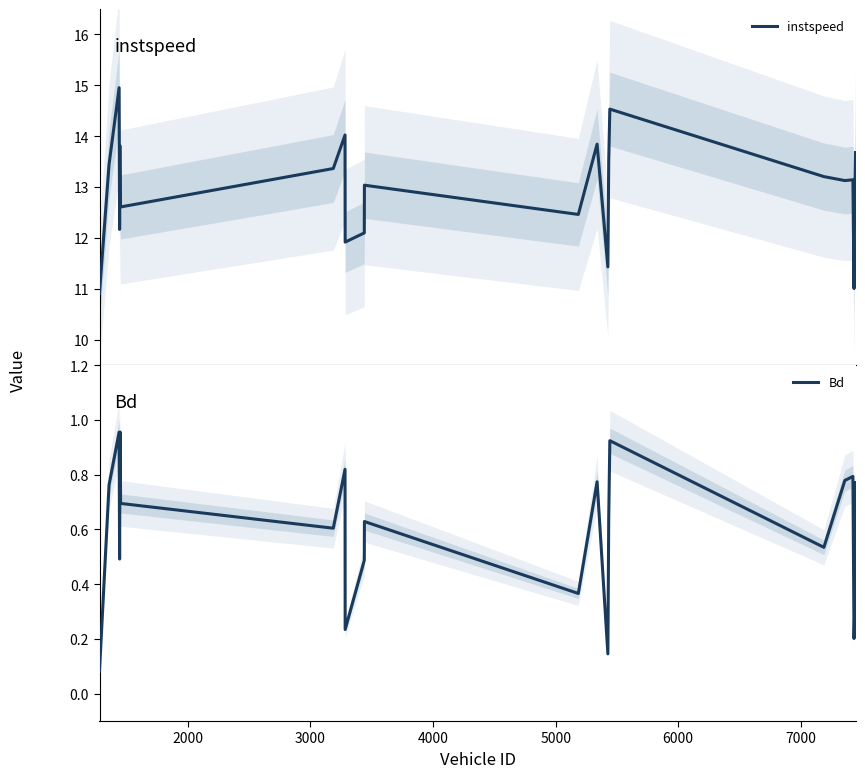

What is the greatest value displayed?

15.0